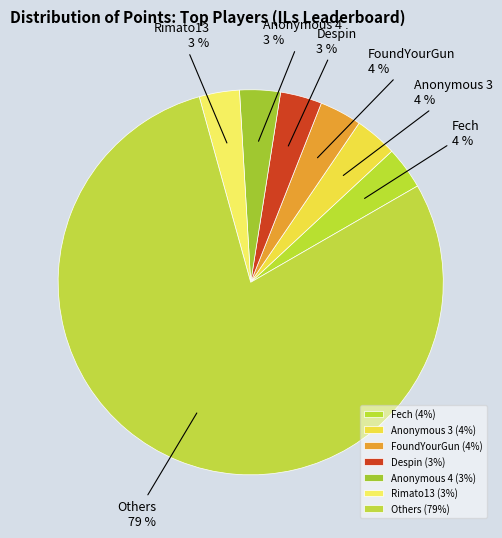

Is the sum of Rimato13 and FoundYourGun greater than half?

No